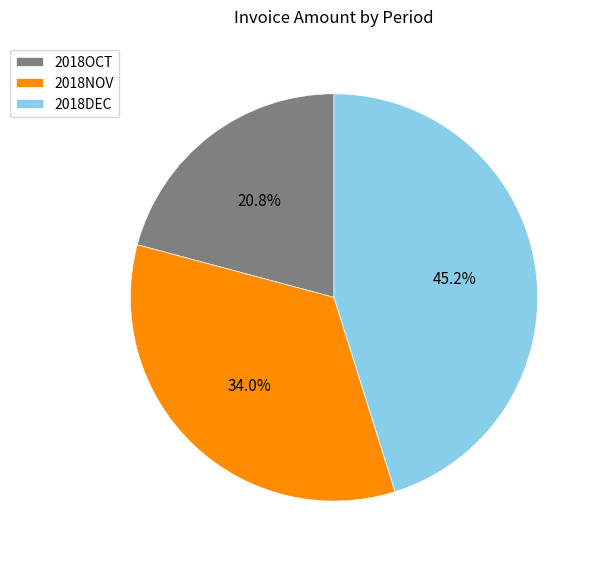

To the nearest percent, what is the difference between the largest and smallest slice percentages?

24%